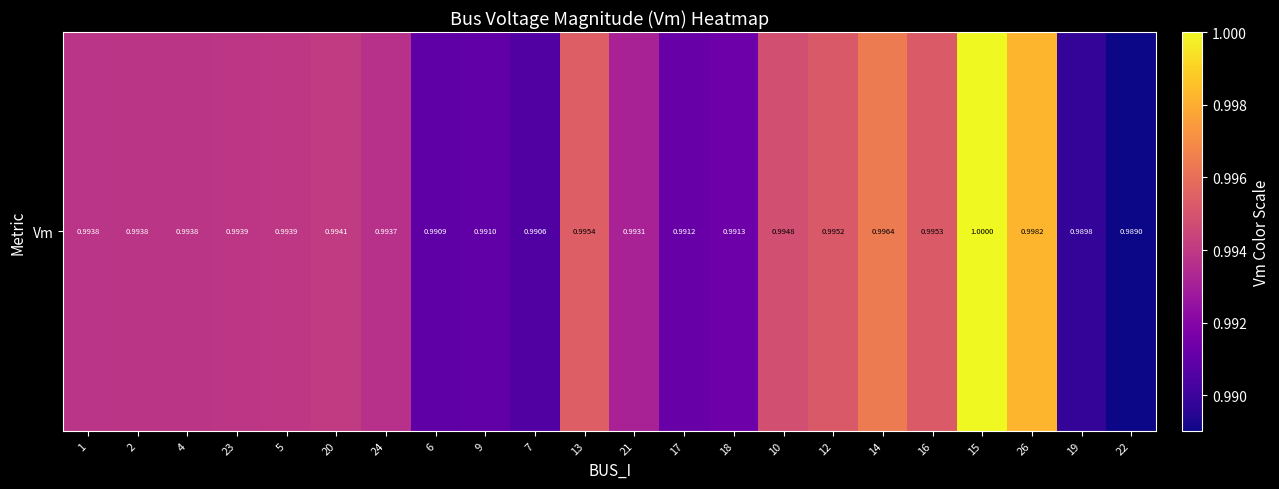

At which category does the chart reach its minimum across all series?

22